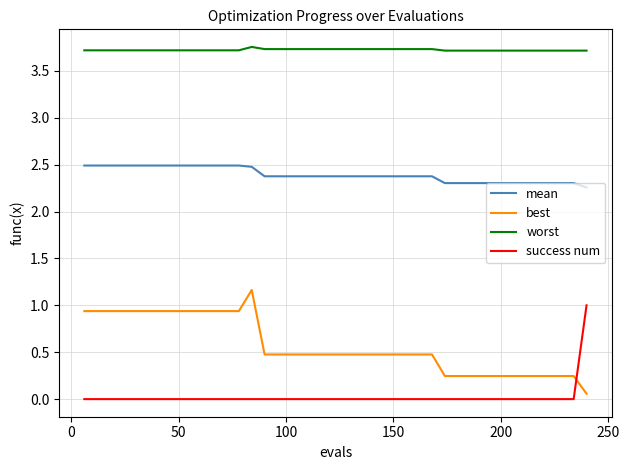

Which series has the largest total across all categories?

worst